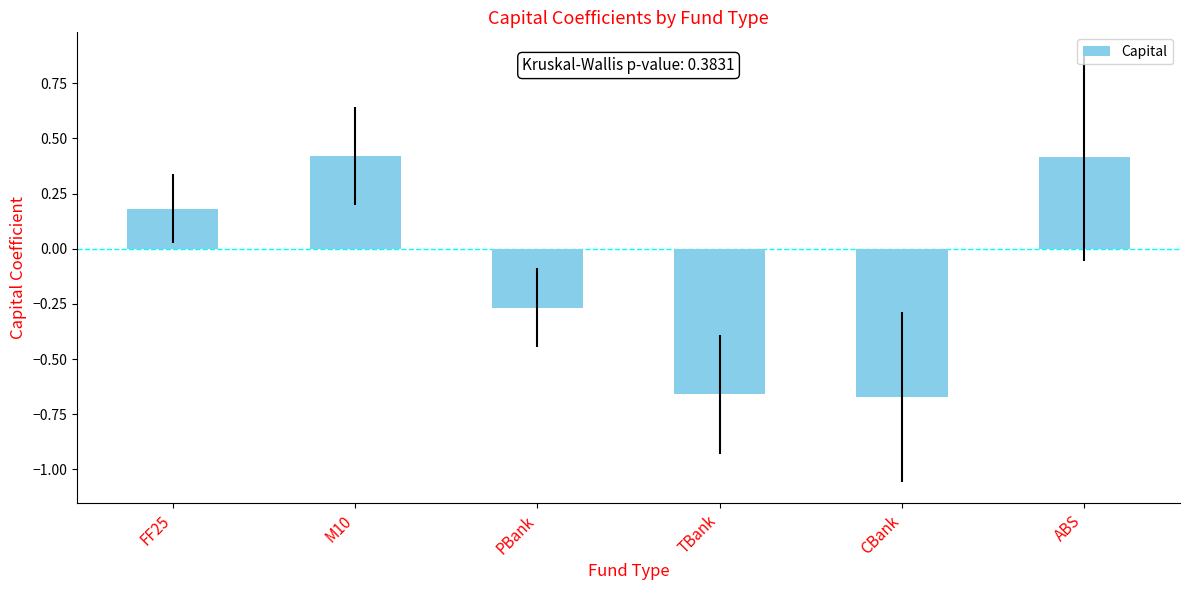

What is the sum of the values at TBank and PBank?

-0.9